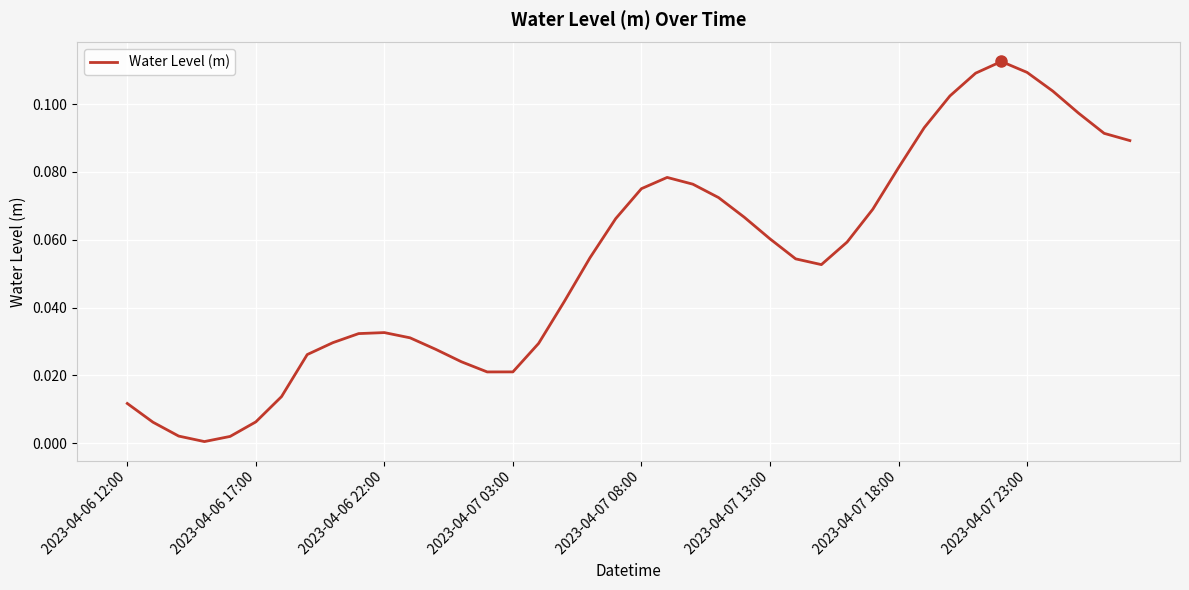

True or false: the data shows 0.2 at 2023-04-07 23:00.

False